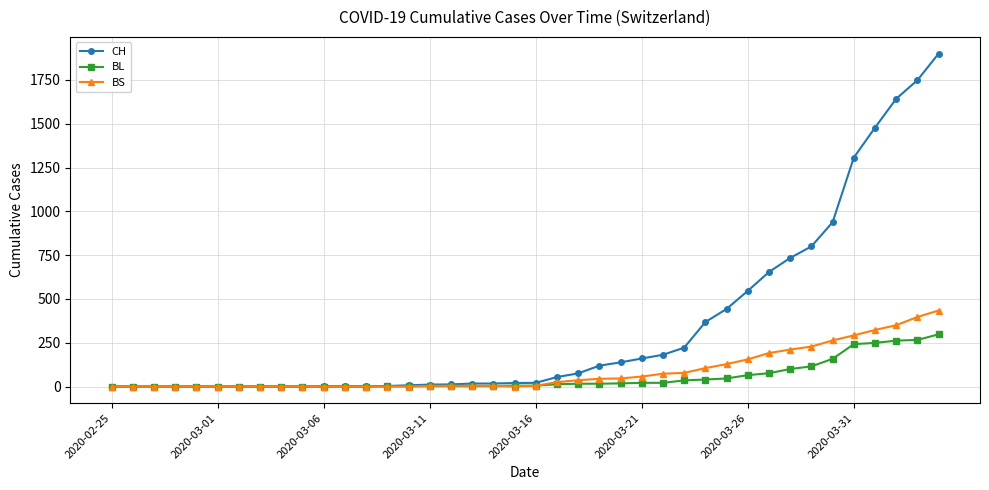

At how many categories does at least one series exceed 1204?

5